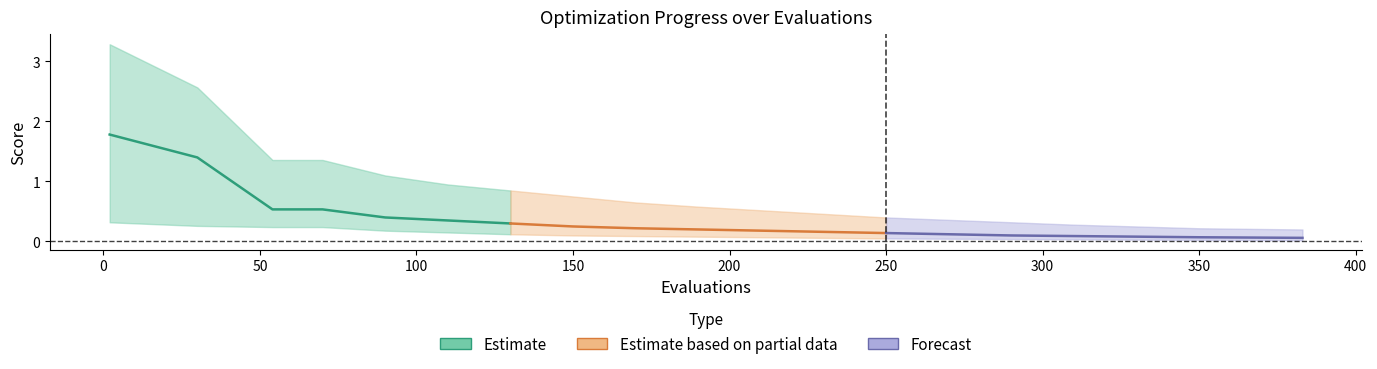

What is the sum of all Estimate values?

5.3